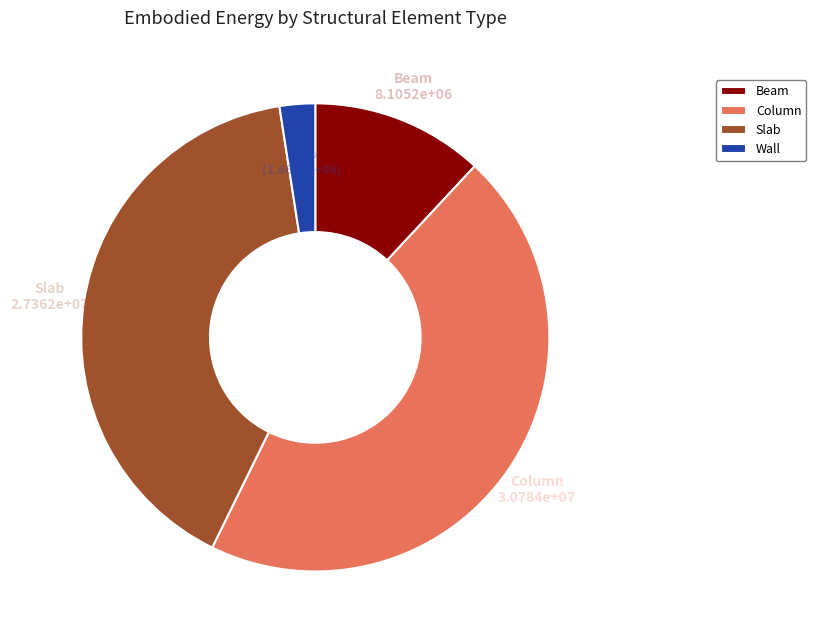

To the nearest percent, what is the combined percentage of Slab and Column?

86%